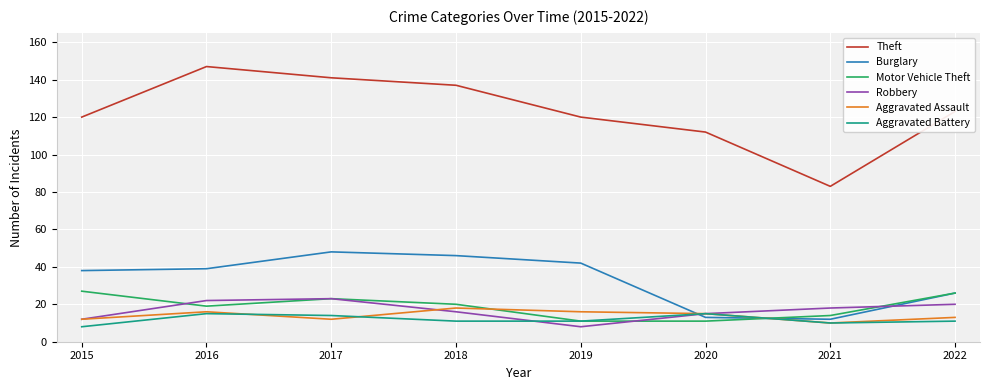

Which series has the widest spread of values?

Theft